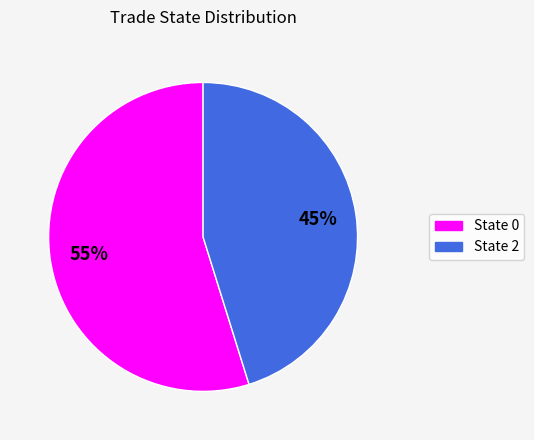

To the nearest percent, what is the difference between the largest and smallest slice percentages?

10%